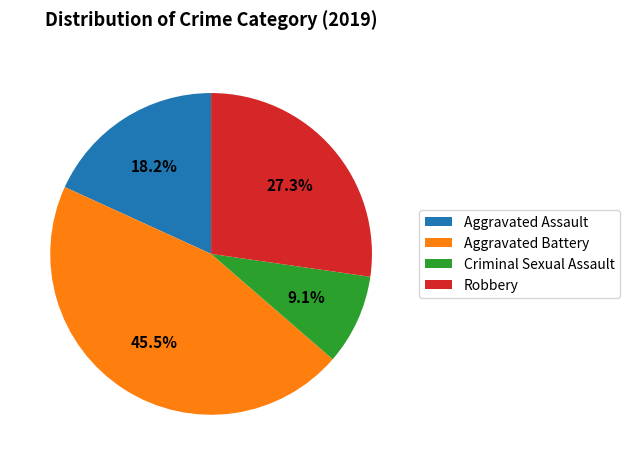

What portion of the pie excludes Aggravated Battery?

54.5%